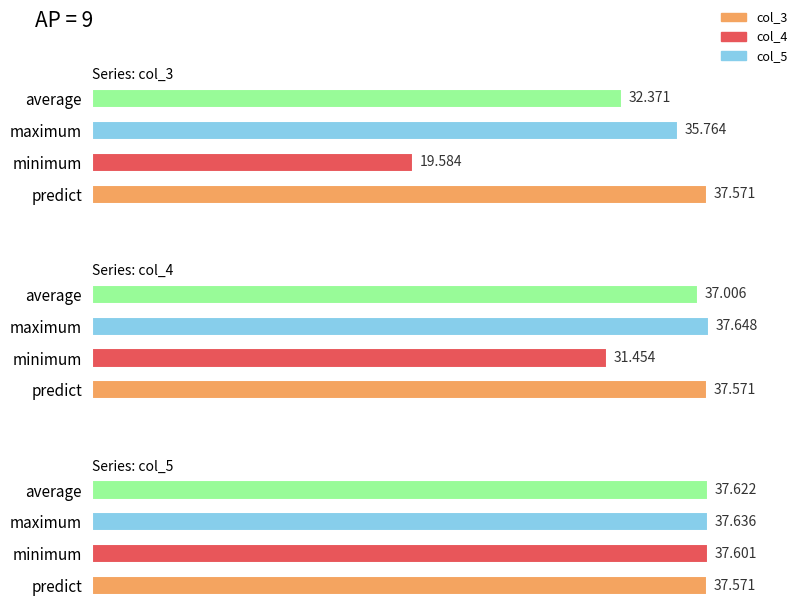

Is it true that col_5 equals 37.6 at predict?

True